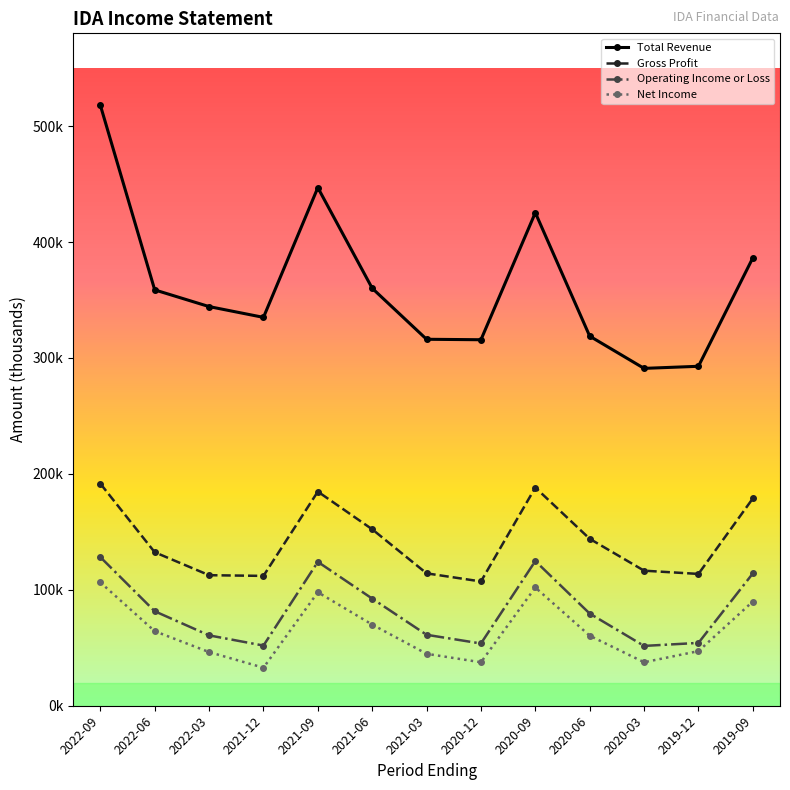

Reading left to right, what are all the values shown in this chart?

Total Revenue: 518000	358700	344300	335000	446900	360100	316100	315700	425300	318800	291000	292800	386300
Gross Profit: 191600	132400	112600	112000	184700	152200	114200	107200	188200	144000	116500	113700	178800
Operating Income or Loss: 128200	81500	60700	51900	124100	92400	61200	53700	124800	79500	51600	54200	114100
Net Income: 106400	64300	46300	32800	97900	70000	44800	37500	102000	60400	37500	47100	89900